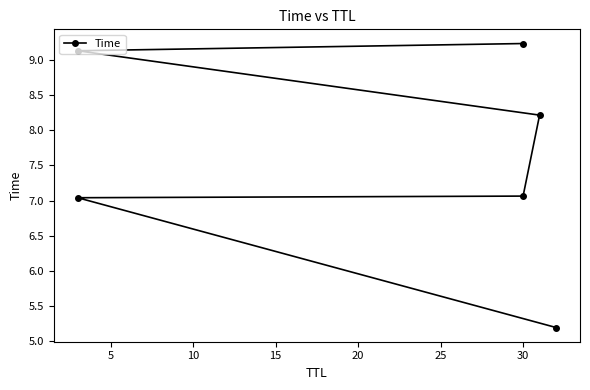

Does the chart have visible grid lines?

No